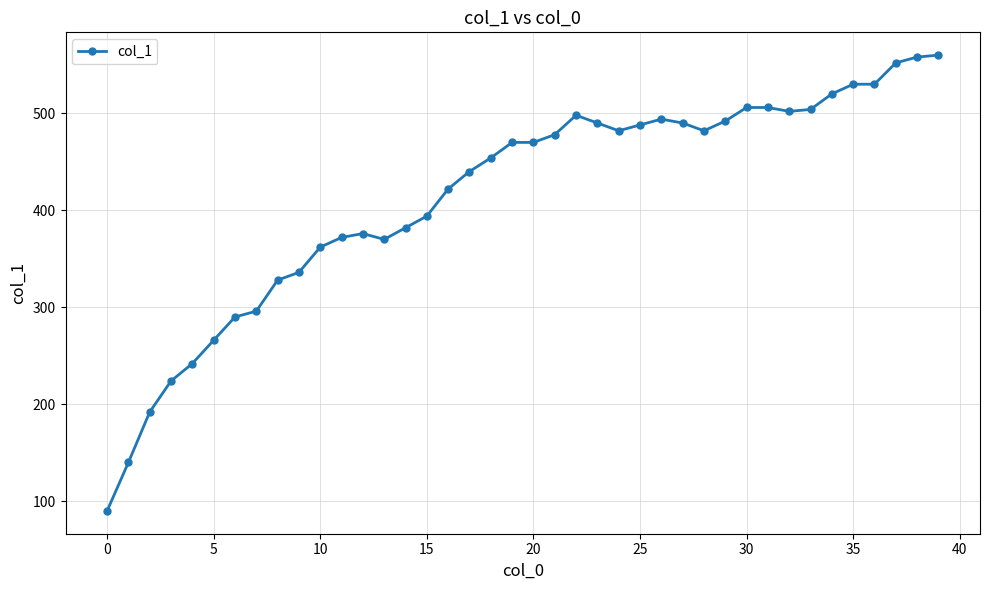

What is the difference between the maximum and minimum values?

470